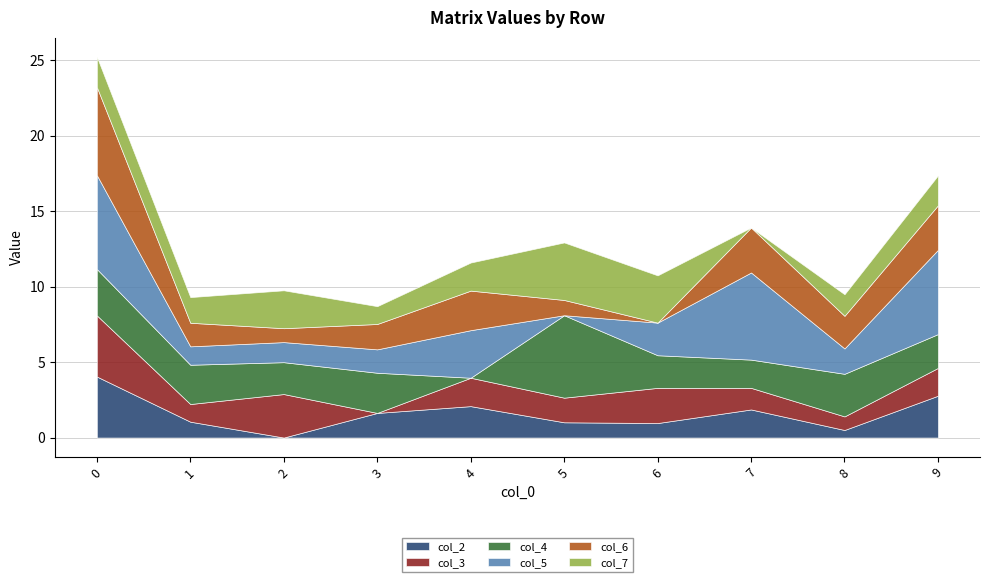

How many intersections are there between col_2 and col_6?

1